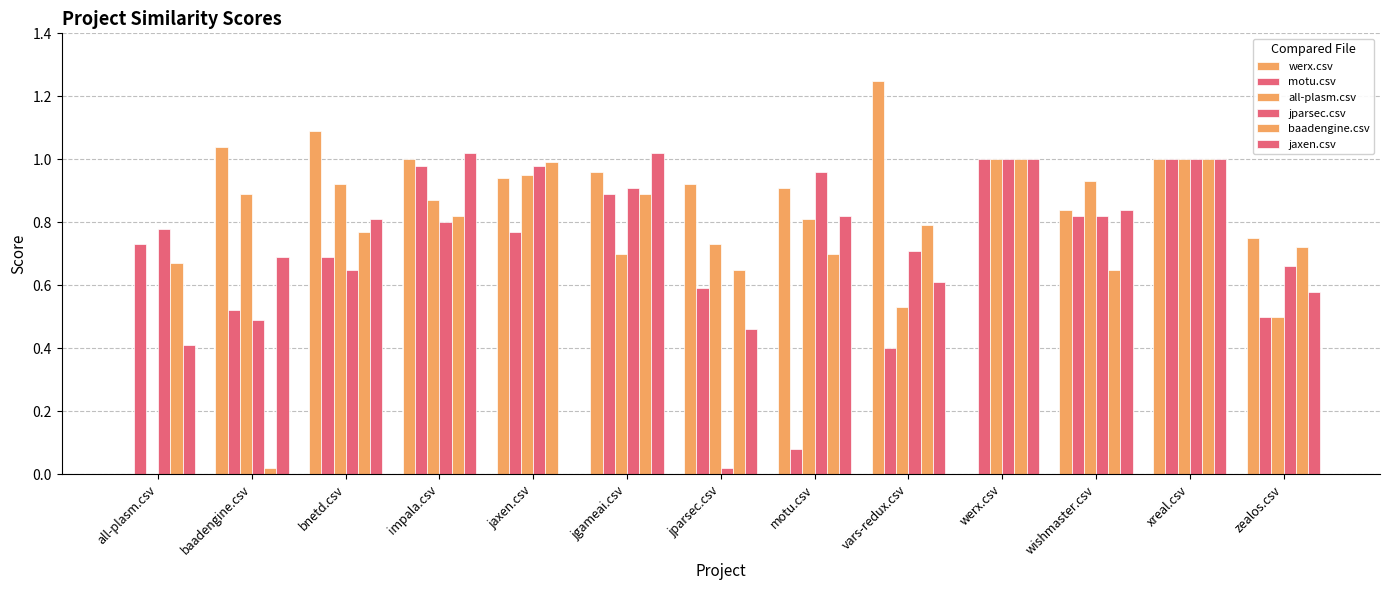

Reading right to left, what are all the values shown in this chart?

werx.csv: zealos.csv=0.8	xreal.csv=1.0	wishmaster.csv=0.8	werx.csv=0.0	vars-redux.csv=1.2	motu.csv=0.9	jparsec.csv=0.9	jgameai.csv=1.0	jaxen.csv=0.9	impala.csv=1.0	bnetd.csv=1.1	baadengine.csv=1.0	all-plasm.csv=0.0
motu.csv: zealos.csv=0.5	xreal.csv=1.0	wishmaster.csv=0.8	werx.csv=1.0	vars-redux.csv=0.4	motu.csv=0.1	jparsec.csv=0.6	jgameai.csv=0.9	jaxen.csv=0.8	impala.csv=1.0	bnetd.csv=0.7	baadengine.csv=0.5	all-plasm.csv=0.7
all-plasm.csv: zealos.csv=0.5	xreal.csv=1.0	wishmaster.csv=0.9	werx.csv=1.0	vars-redux.csv=0.5	motu.csv=0.8	jparsec.csv=0.7	jgameai.csv=0.7	jaxen.csv=0.9	impala.csv=0.9	bnetd.csv=0.9	baadengine.csv=0.9	all-plasm.csv=0.0
jparsec.csv: zealos.csv=0.7	xreal.csv=1.0	wishmaster.csv=0.8	werx.csv=1.0	vars-redux.csv=0.7	motu.csv=1.0	jparsec.csv=0.0	jgameai.csv=0.9	jaxen.csv=1.0	impala.csv=0.8	bnetd.csv=0.7	baadengine.csv=0.5	all-plasm.csv=0.8
baadengine.csv: zealos.csv=0.7	xreal.csv=1.0	wishmaster.csv=0.7	werx.csv=1.0	vars-redux.csv=0.8	motu.csv=0.7	jparsec.csv=0.7	jgameai.csv=0.9	jaxen.csv=1.0	impala.csv=0.8	bnetd.csv=0.8	baadengine.csv=0.0	all-plasm.csv=0.7
jaxen.csv: zealos.csv=0.6	xreal.csv=1.0	wishmaster.csv=0.8	werx.csv=1.0	vars-redux.csv=0.6	motu.csv=0.8	jparsec.csv=0.5	jgameai.csv=1.0	jaxen.csv=0.0	impala.csv=1.0	bnetd.csv=0.8	baadengine.csv=0.7	all-plasm.csv=0.4